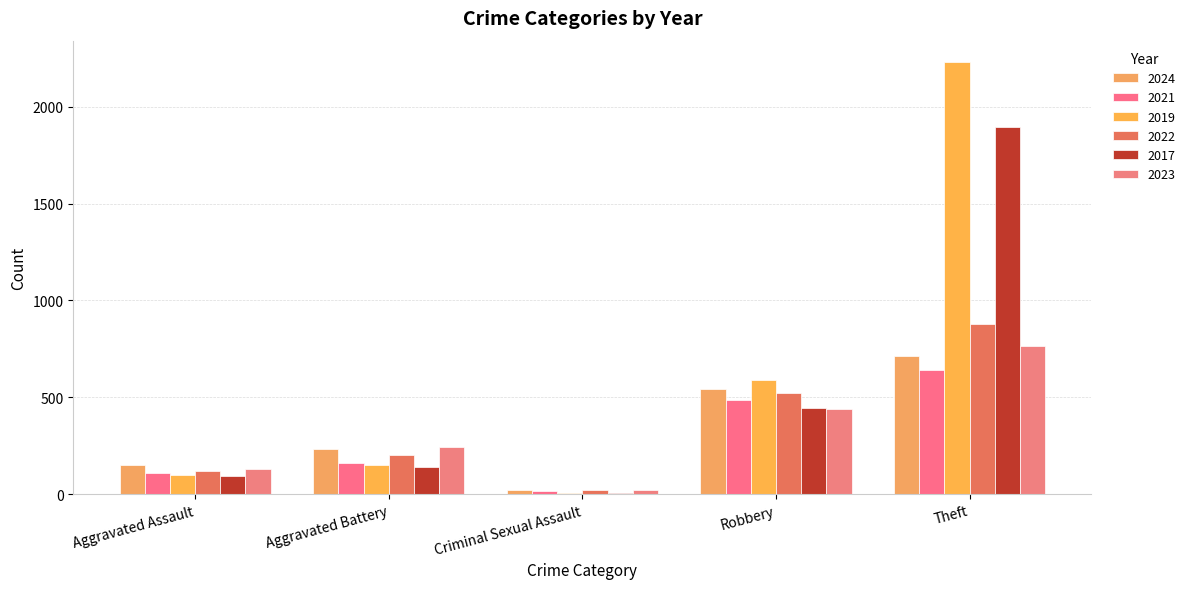

Which series has the largest total across all categories?

2019